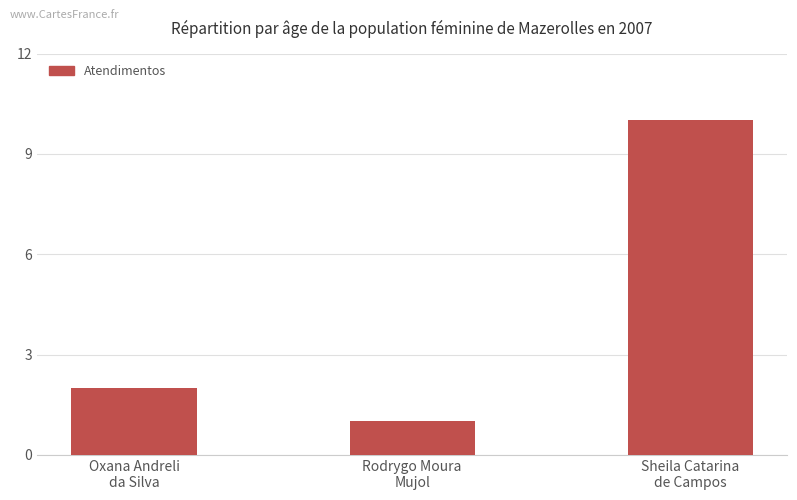

What is the difference between the values at Oxana Andreli
da Silva and Rodrygo Moura
Mujol?

1